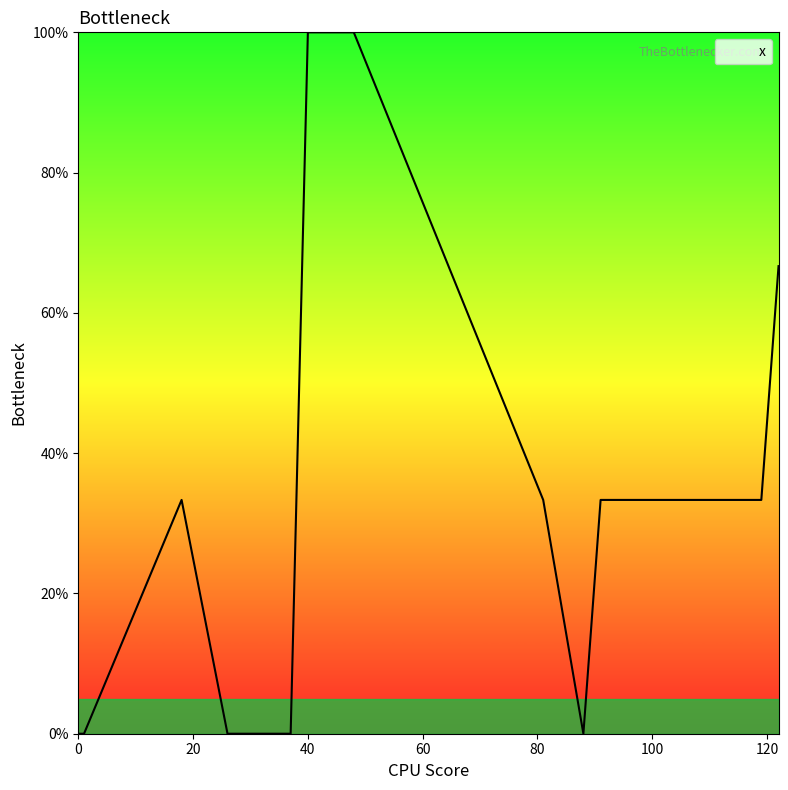

Reading left to right, extract all data points from this chart.

0.0	0.0	33.3	0.0	0.0	100.0	100.0	33.3	0.0	33.3	33.3	33.3	66.7